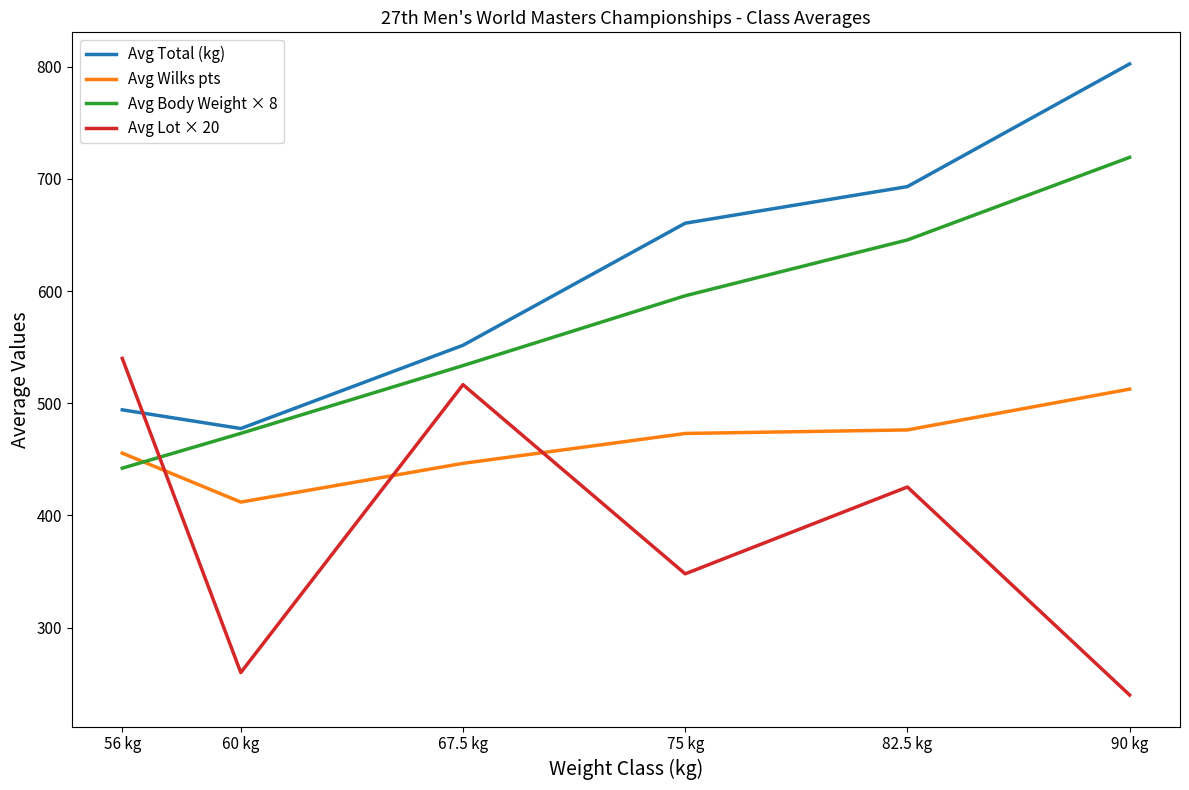

Which series ends up on top after the final intersection of Avg Wilks pts and Avg Body Weight × 8?

Avg Body Weight × 8